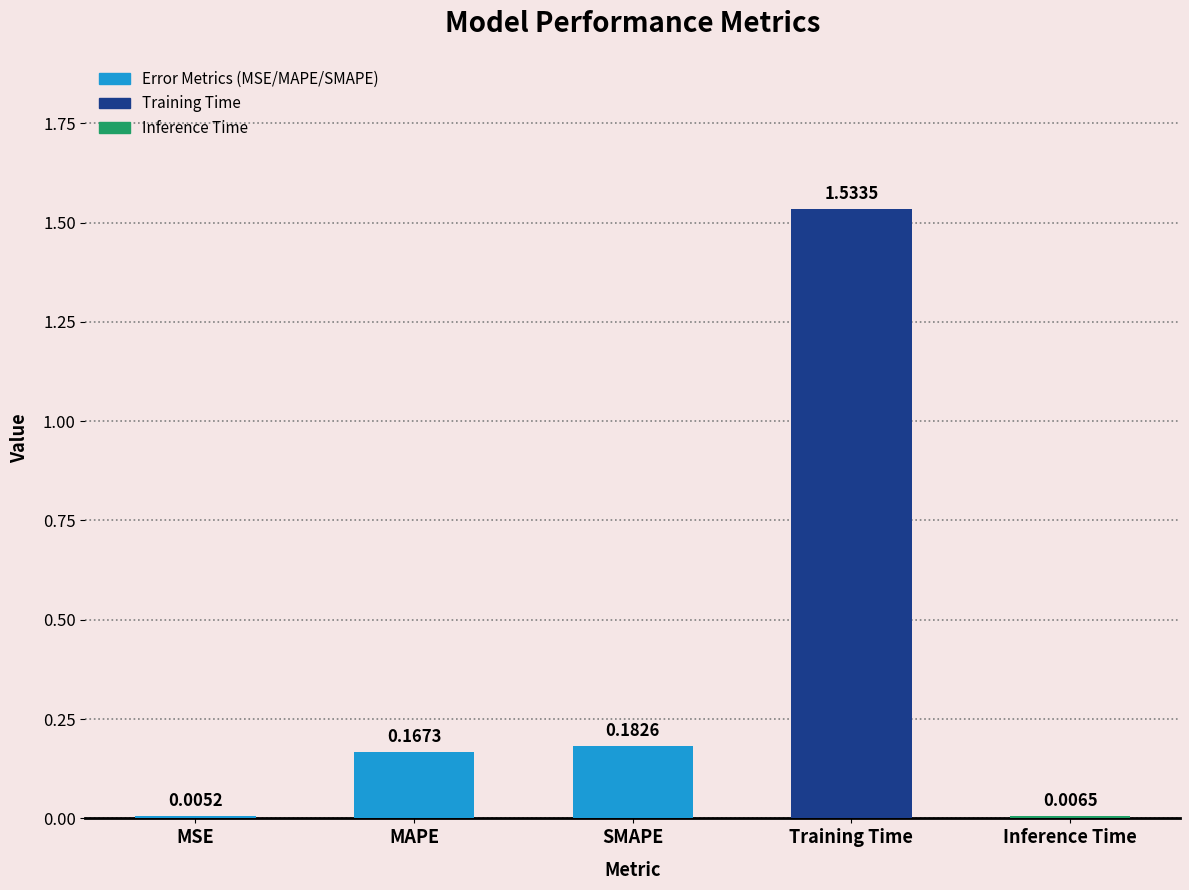

What is the change in value from MSE to MAPE?

+0.2